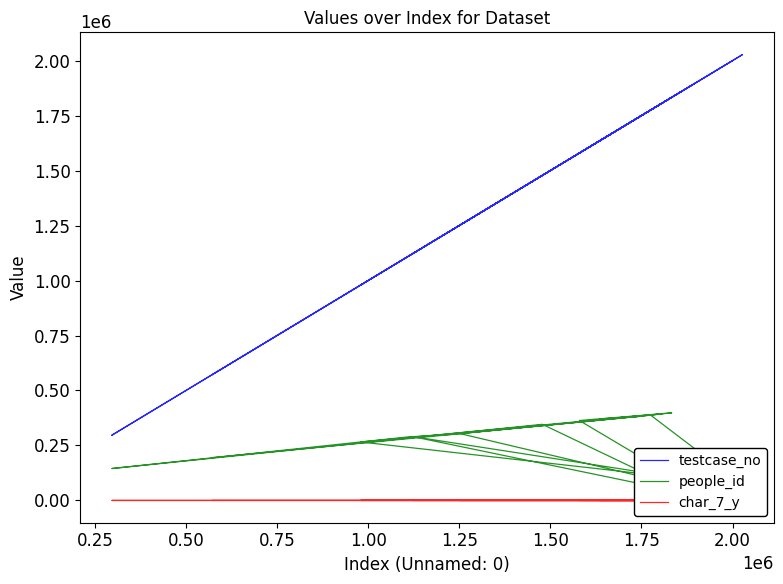

True or false: people_id and testcase_no cross at least once.

False